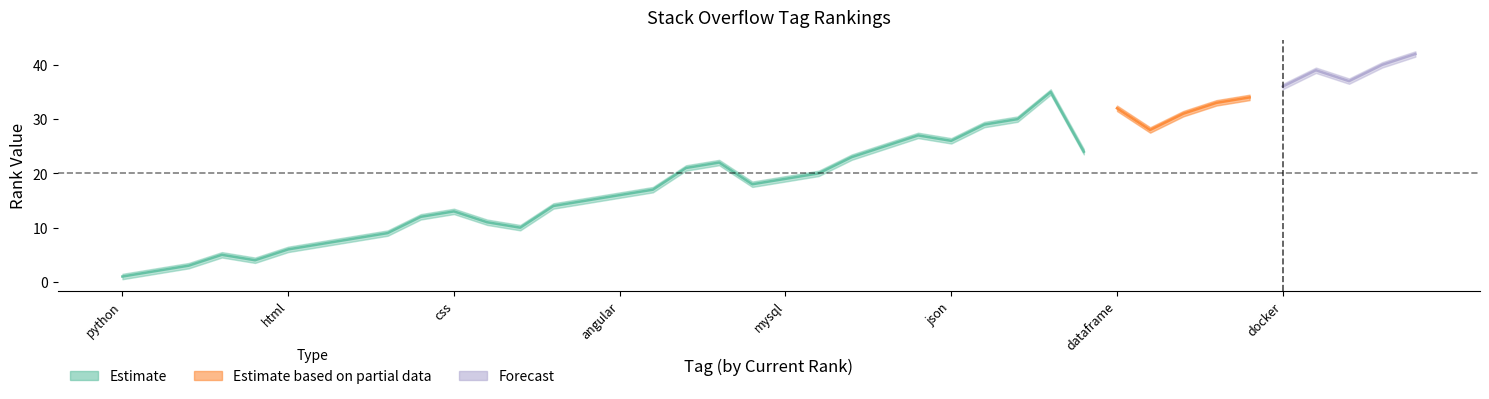

Where do RANK and estimate_lower first cross each other?

java and reactjs